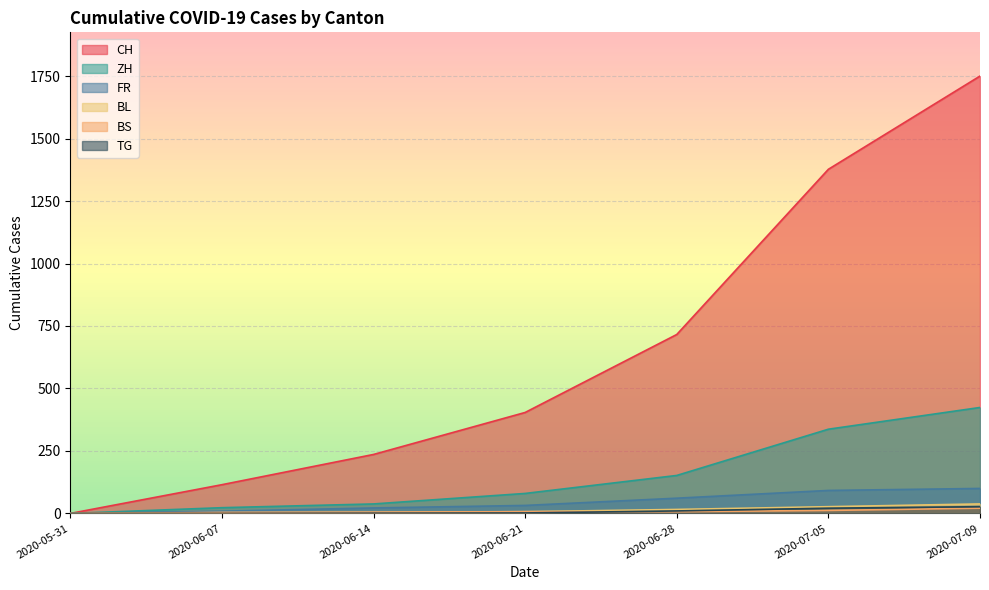

At which label does CH reach its minimum?

2020-05-31